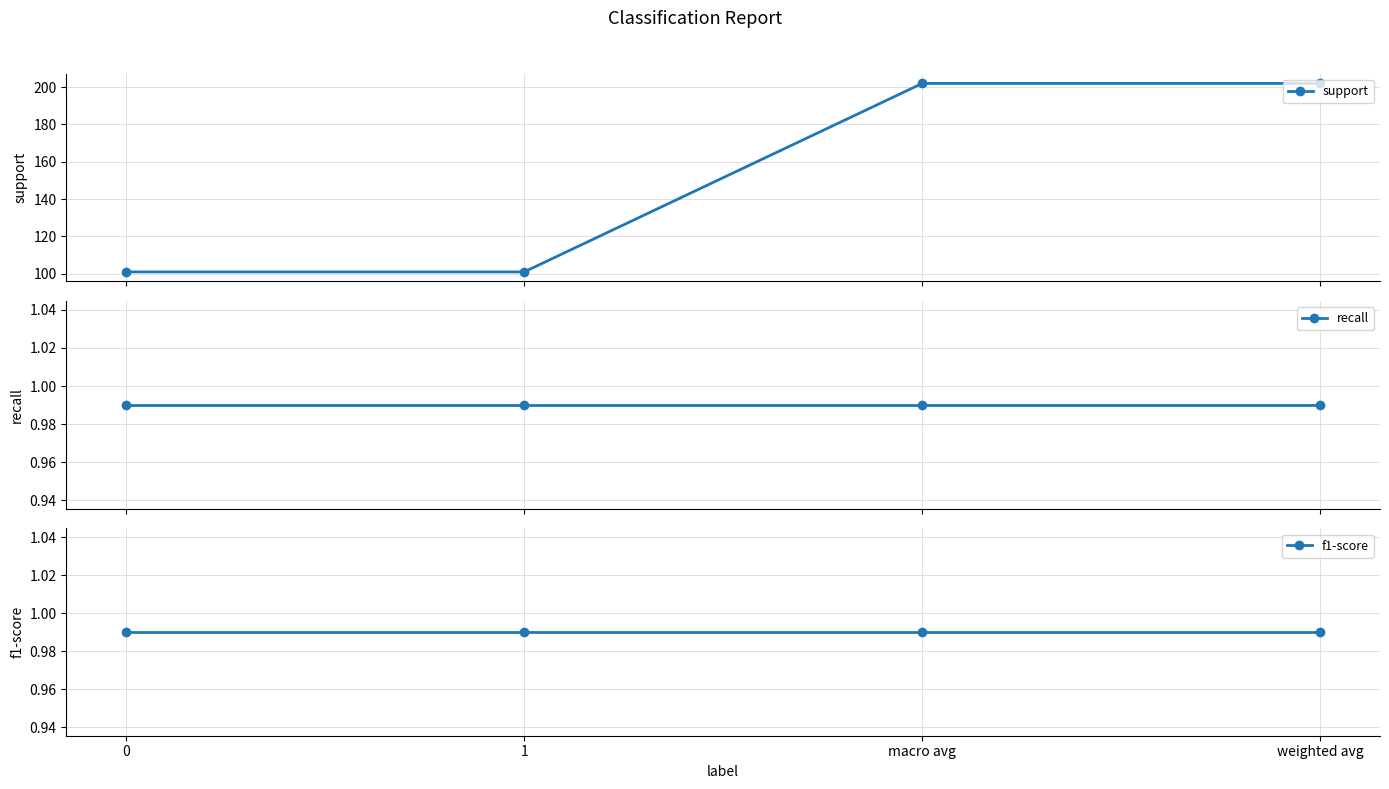

At macro avg, list the series in order from smallest to largest.

recall, f1-score, support